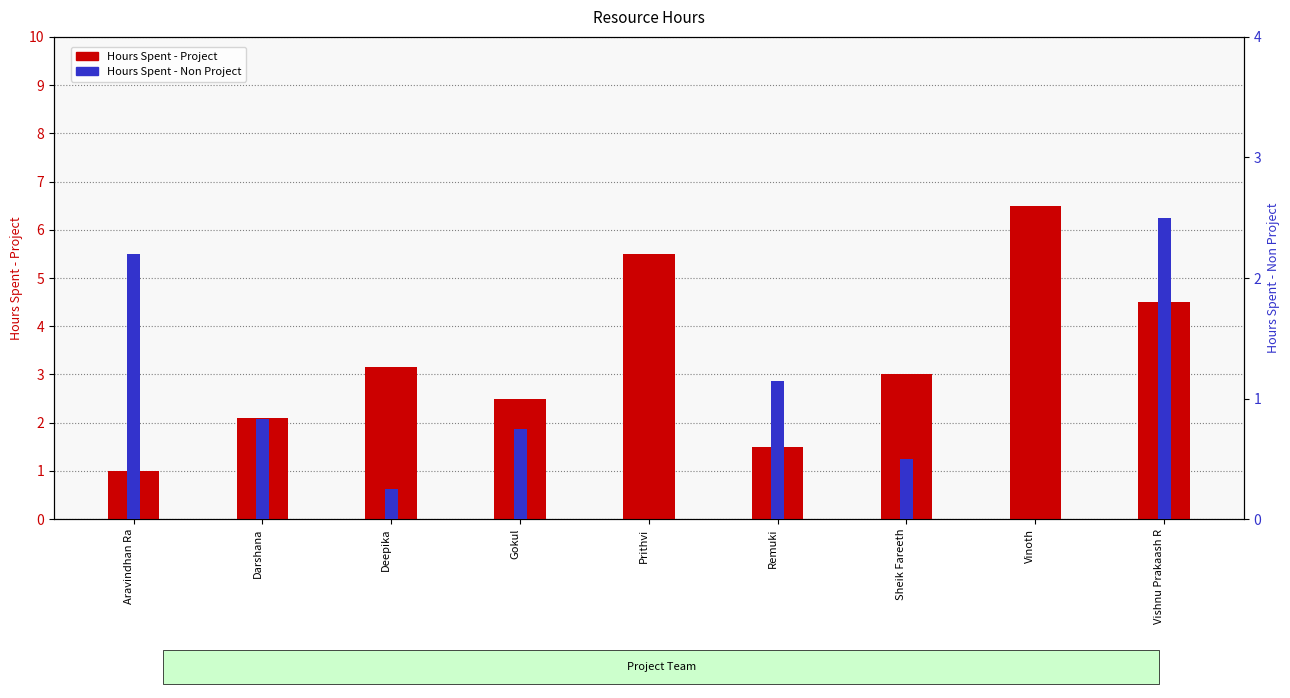

What is the label of the 1st bar from the left?

Aravindhan Ra